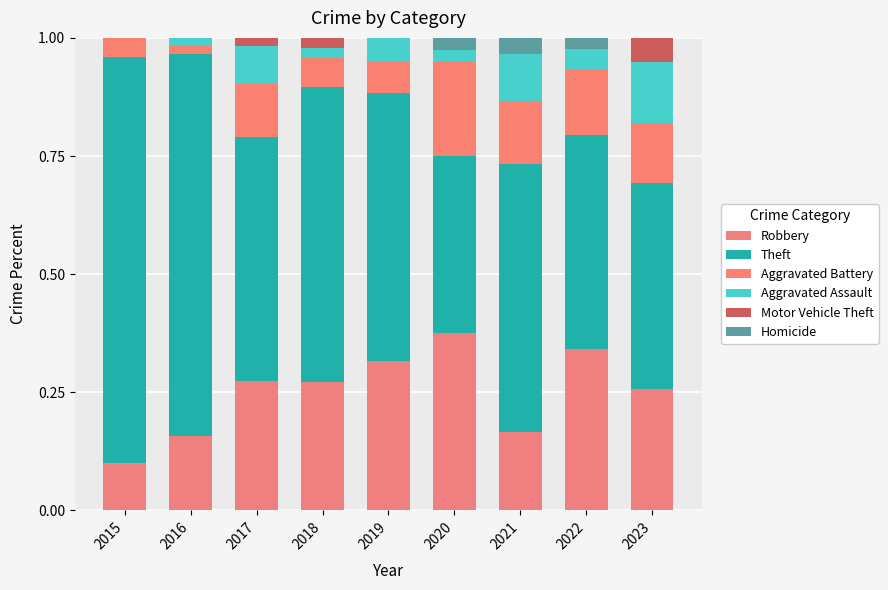

How many distinct data groups are displayed?

6